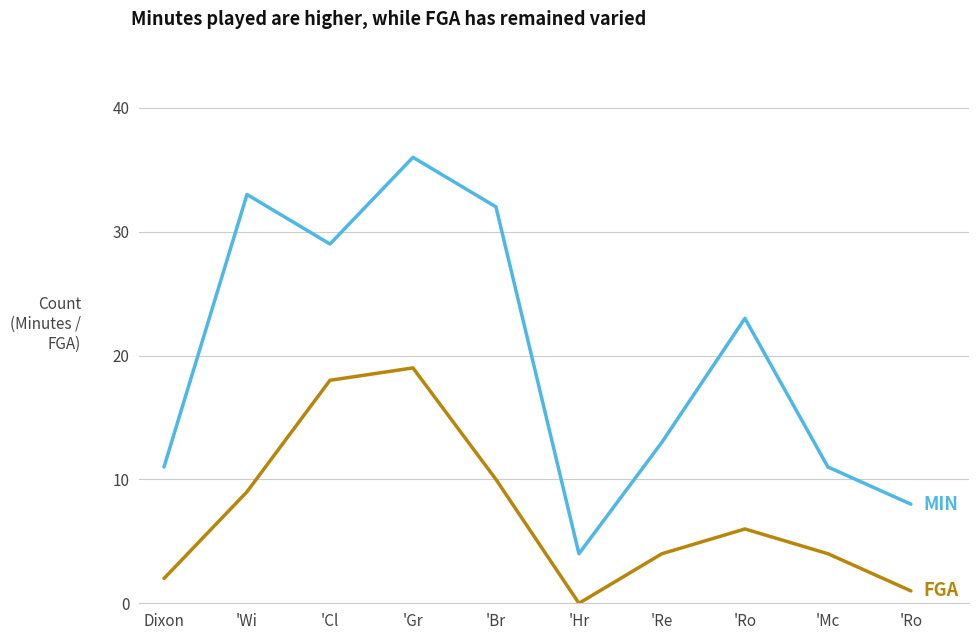

How many lines are shown in the chart?

2